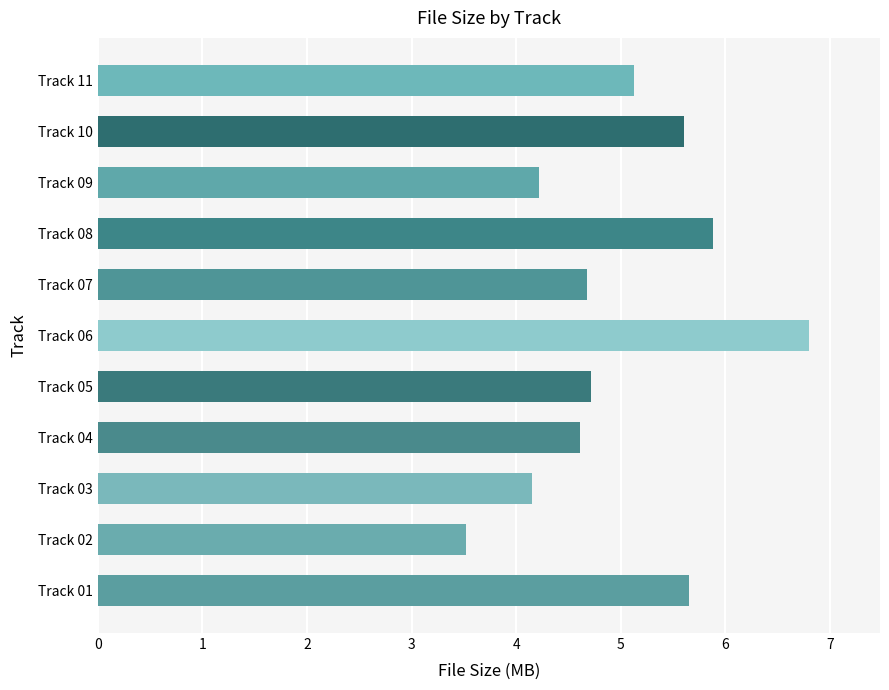

Reading bottom to top, what are all the values shown in this chart?

5.7	3.5	4.2	4.6	4.7	6.8	4.7	5.9	4.2	5.6	5.1